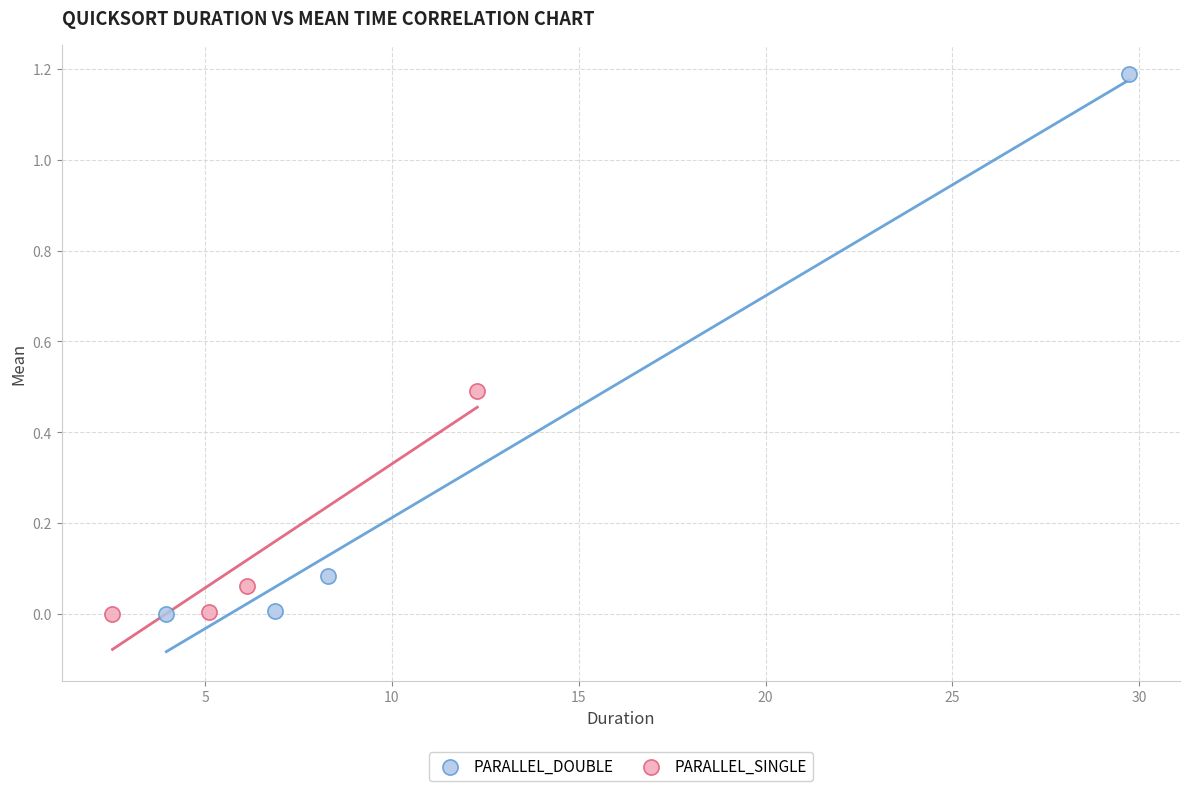

Which series has the widest spread of Y values?

PARALLEL_DOUBLE